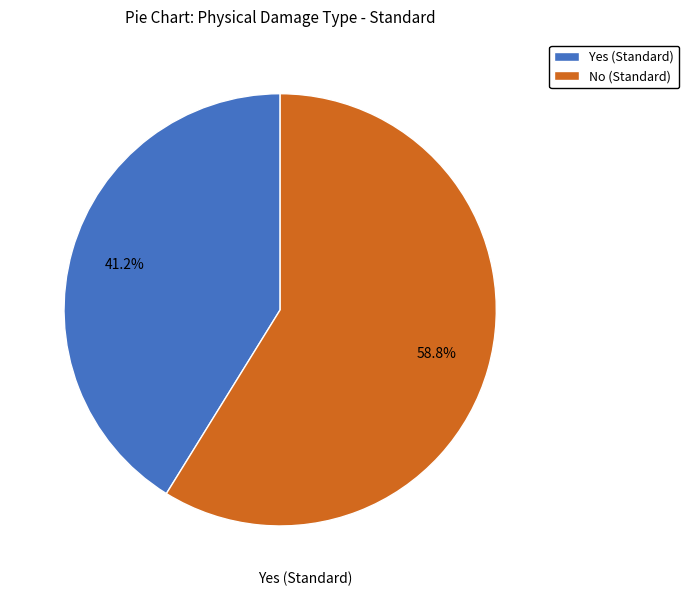

Is there any slice that represents more than half of the pie?

Yes